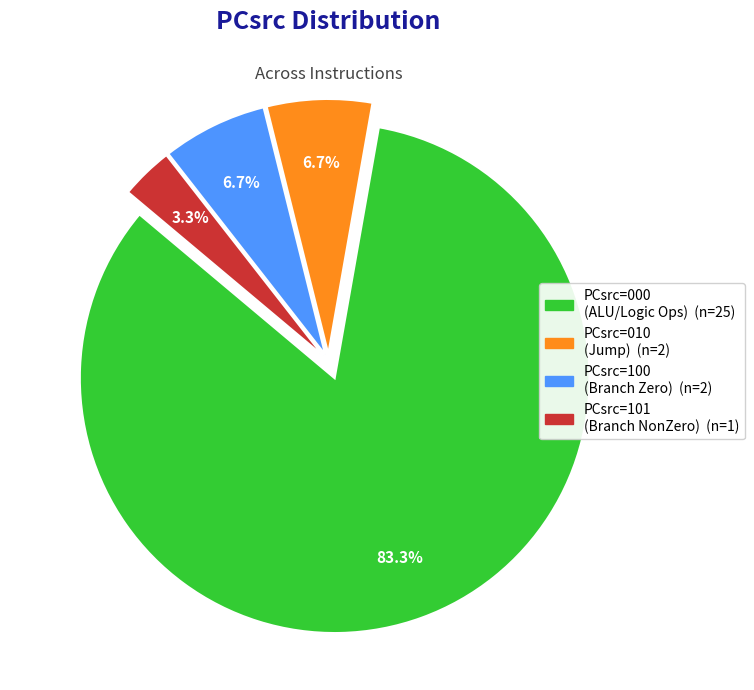

Is there a majority slice in this chart?

Yes